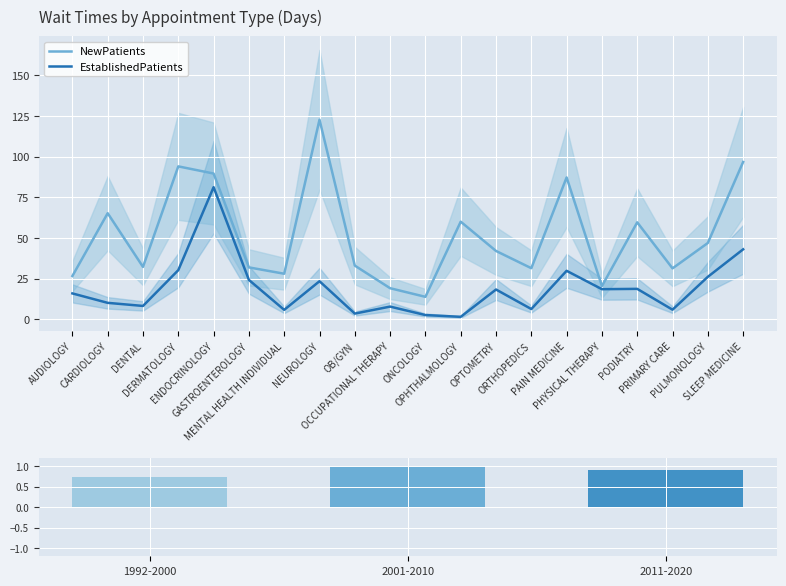

At how many categories does at least one series exceed 115?

1